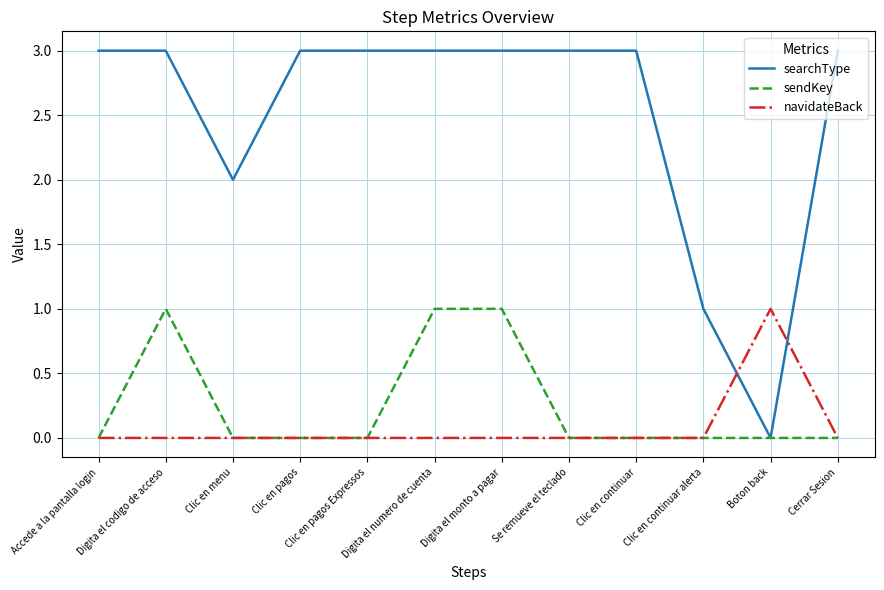

The searchType series shows 5 at Digita el monto a pagar. True or false?

False